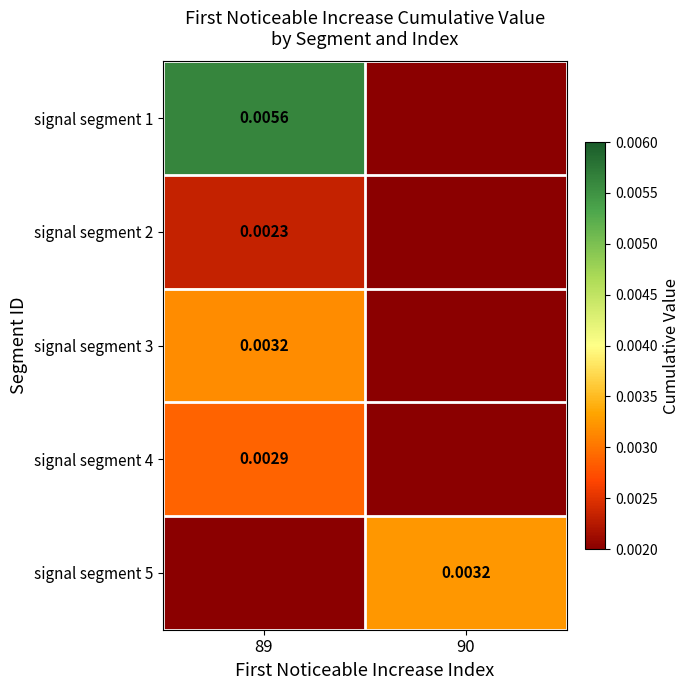

At which label is signal segment 2 closest to 0?

90